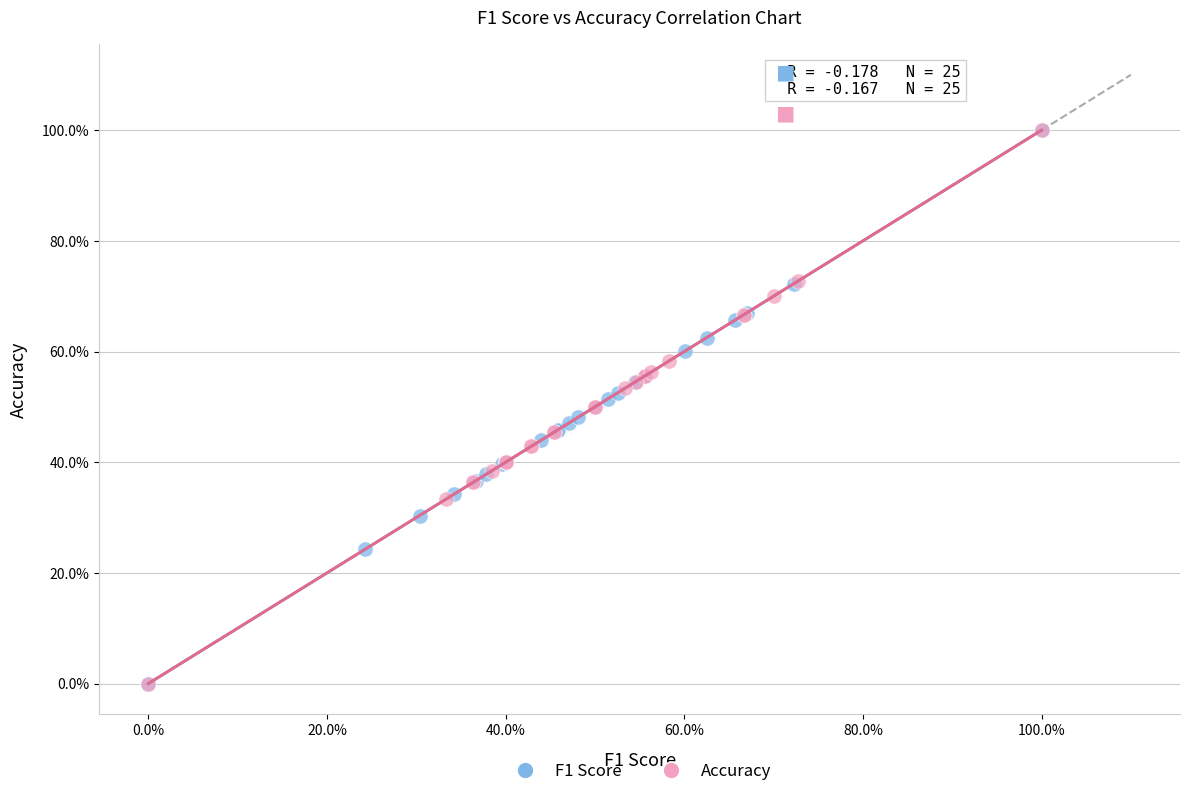

What are all the series names shown in the legend?

F1 Score, Accuracy